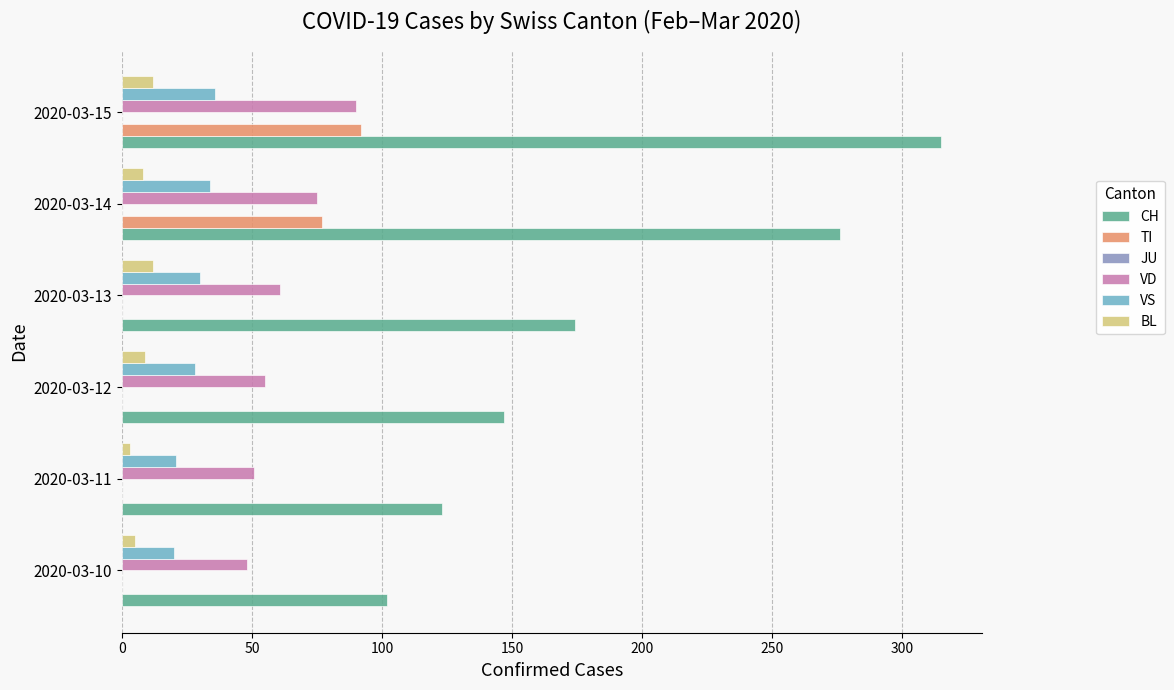

What is the greatest value displayed?

315